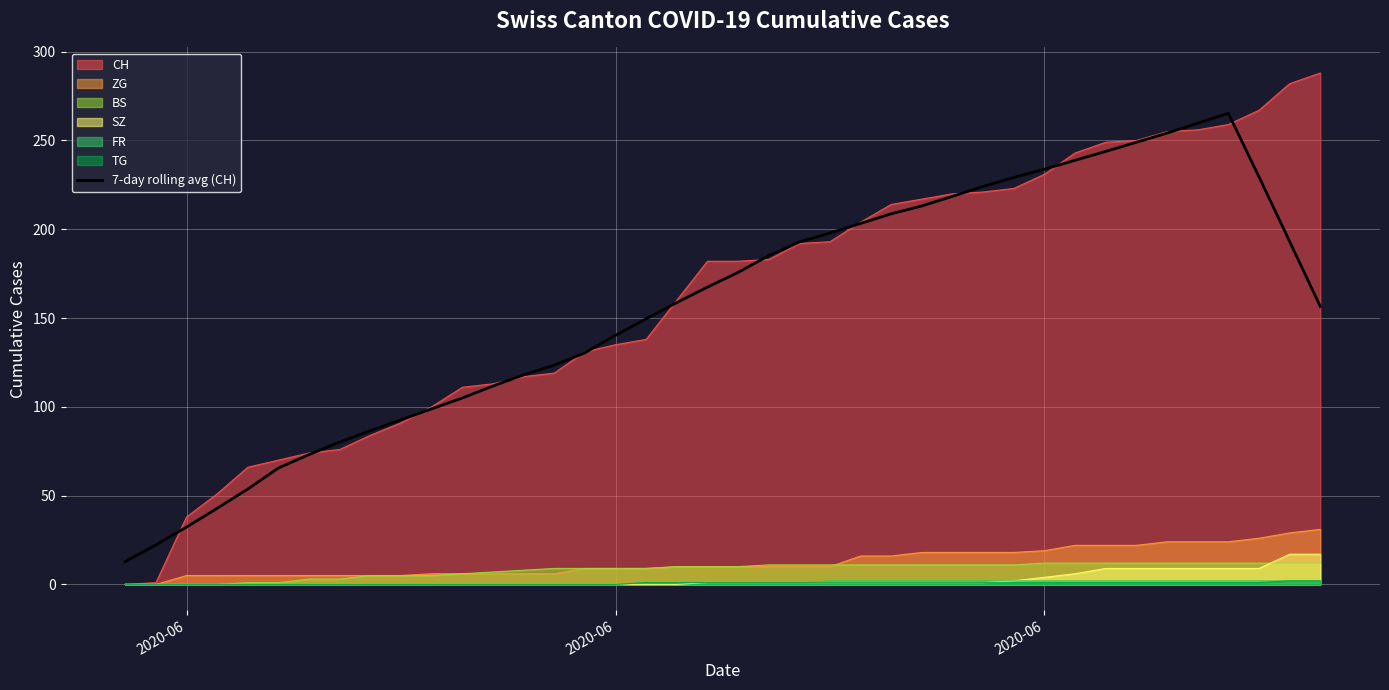

How many lines are shown in the chart?

7